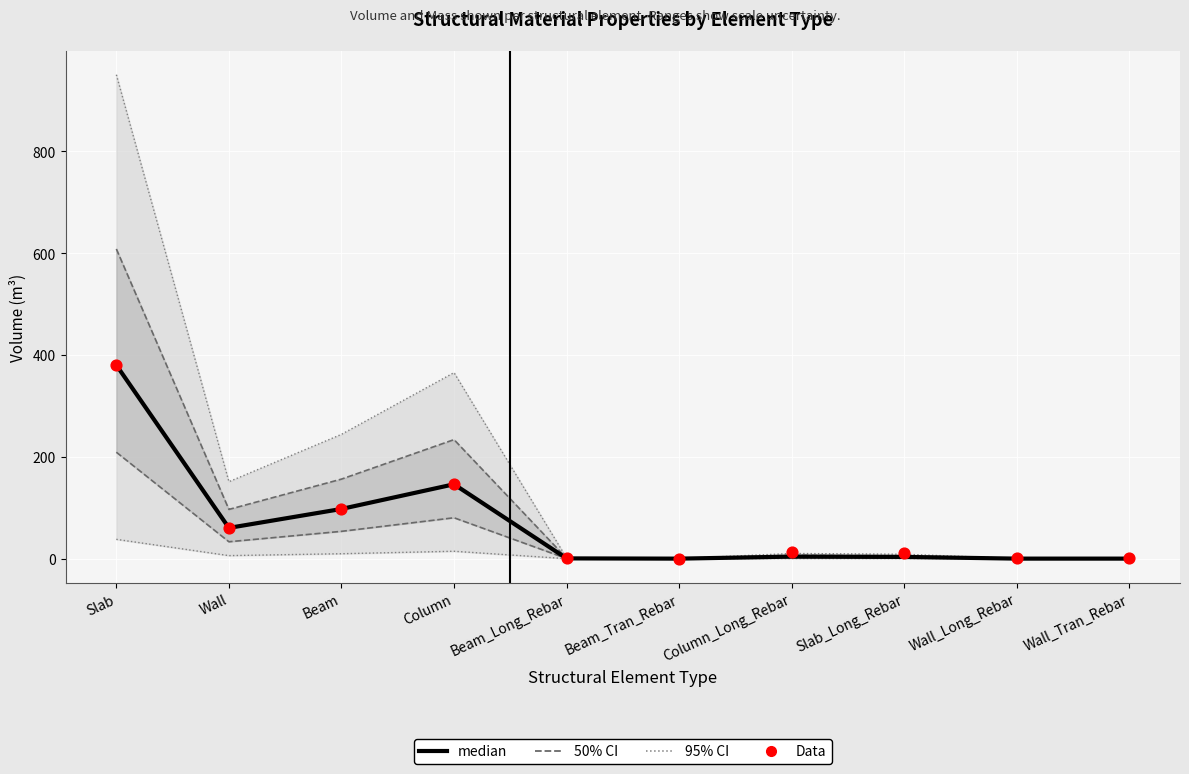

At how many categories does at least one series exceed 859?

1